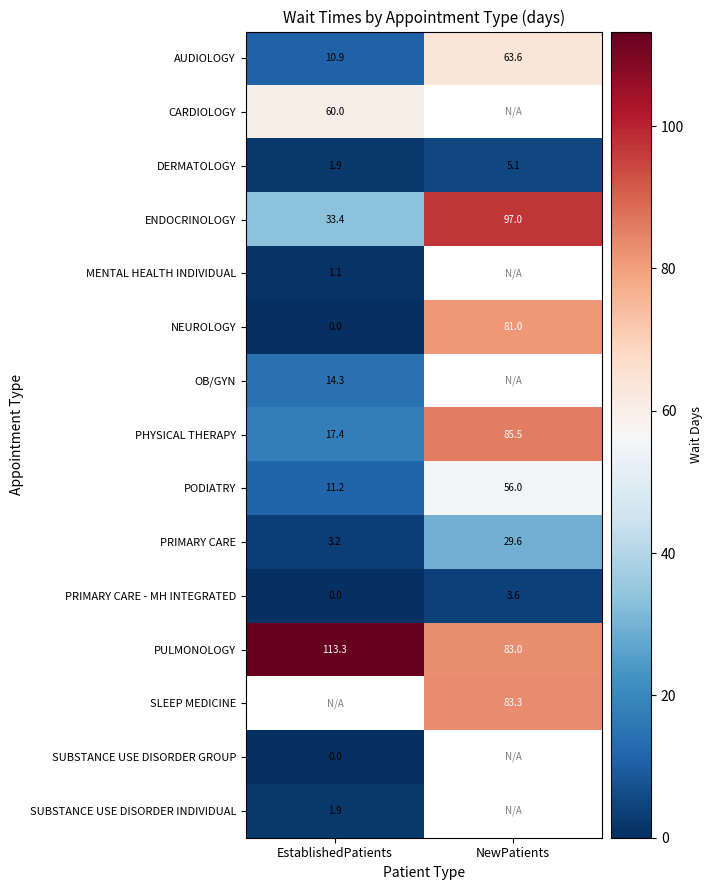

What is the sum of the PODIATRY values at NewPatients and EstablishedPatients?

67.2